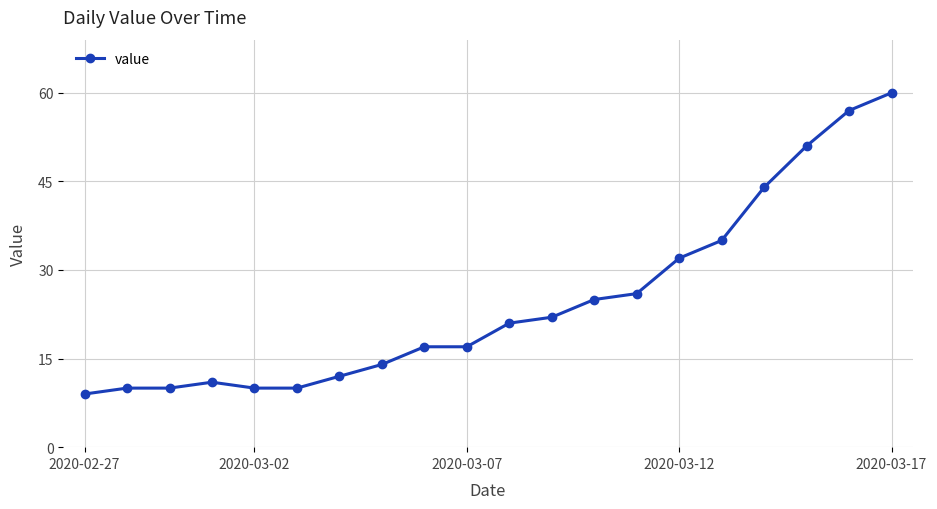

What is the difference between the maximum and minimum values?

51